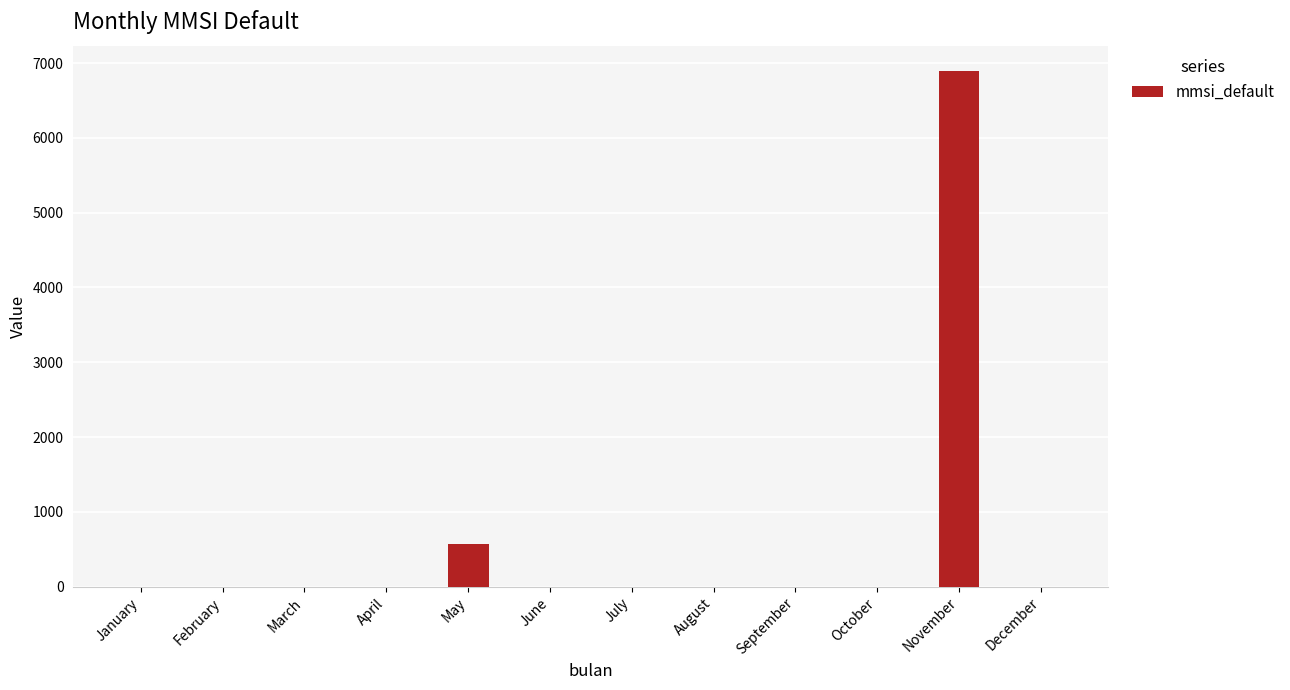

Which label corresponds to the largest value in the chart?

November